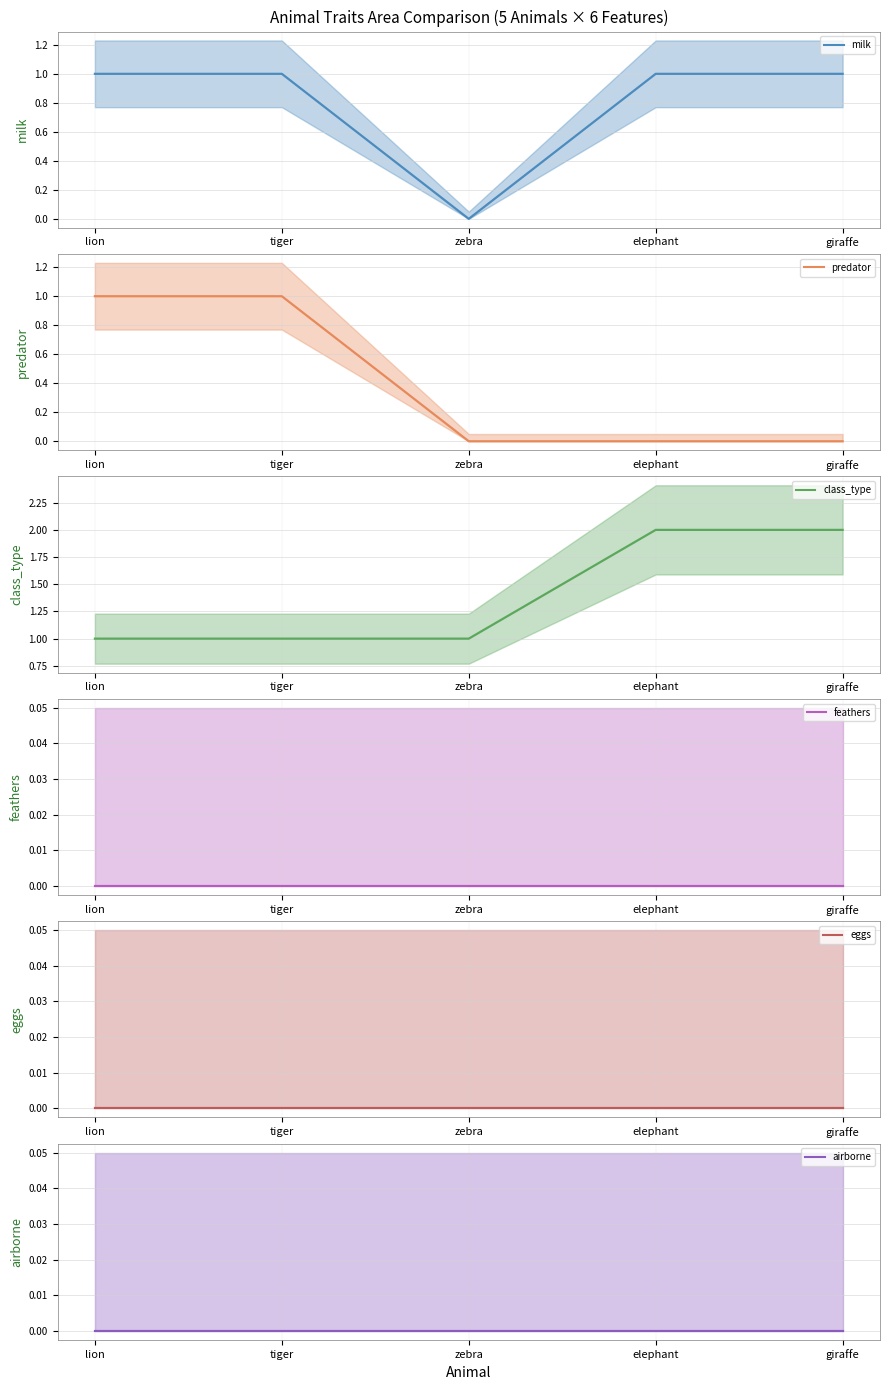

Is this an area chart (filled region under the line)?

No